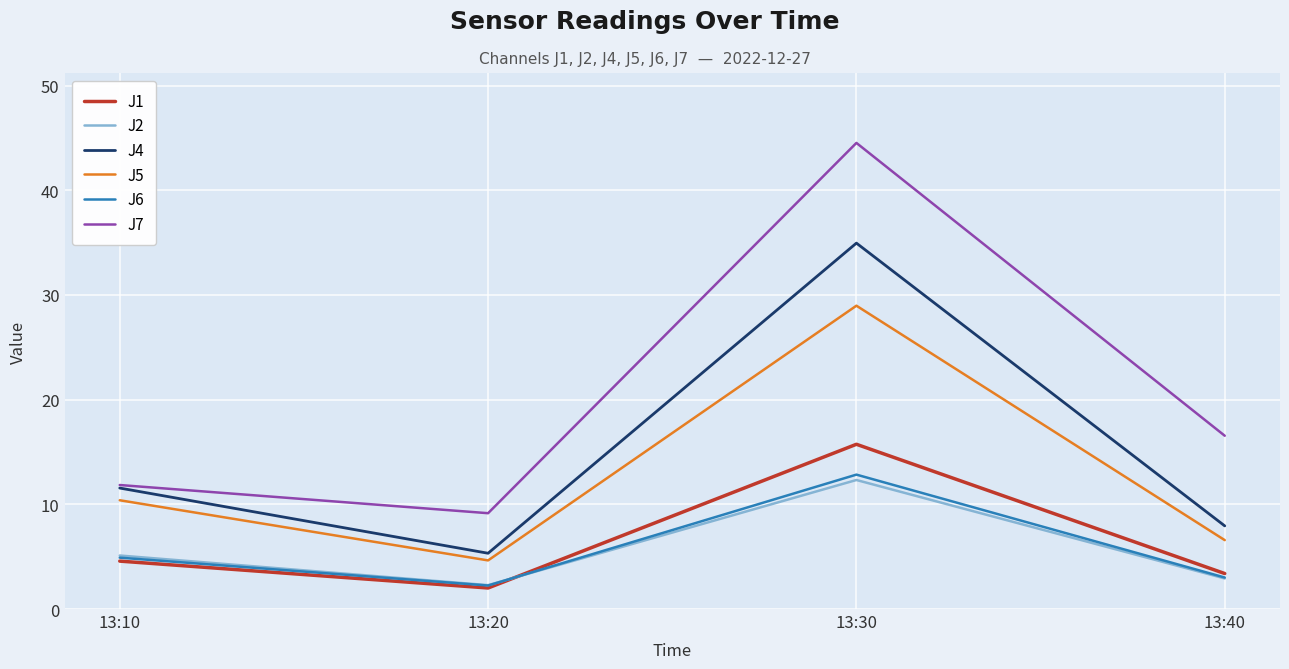

The value of J4 at 13:20 is 8.6. True or false?

False